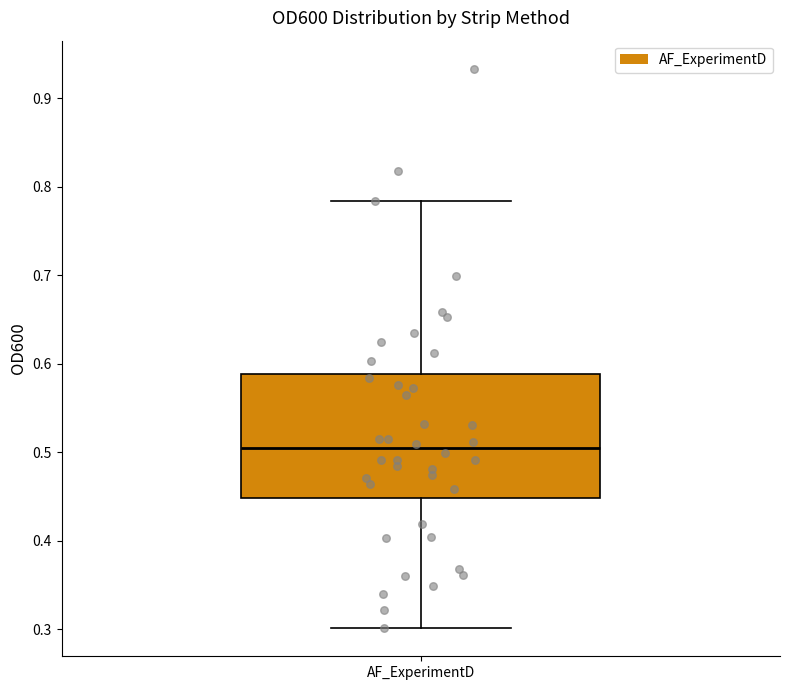

Where does the median line of the box for AF_ExperimentD sit on the y-axis? The values are not printed on the chart, so give them approximately, as read against the axis.

0.50